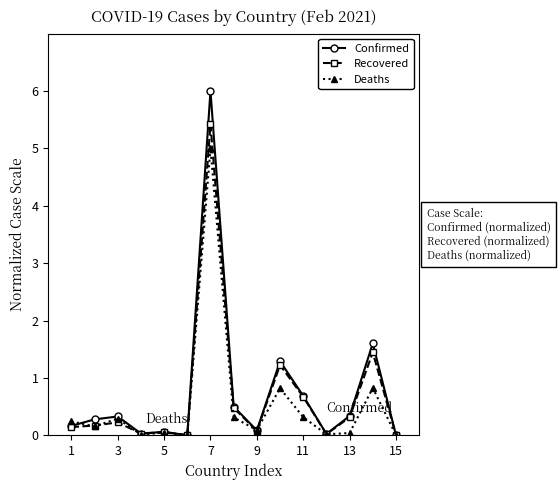

Which series has the largest range (max minus min)?

Confirmed